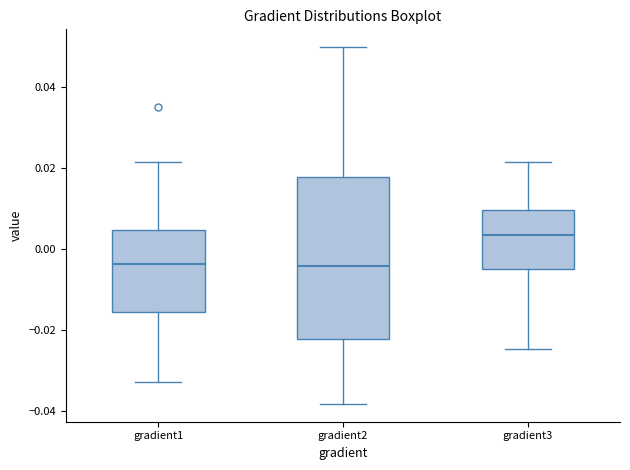

Which box is the tallest, from its lower edge to its upper edge?

gradient2